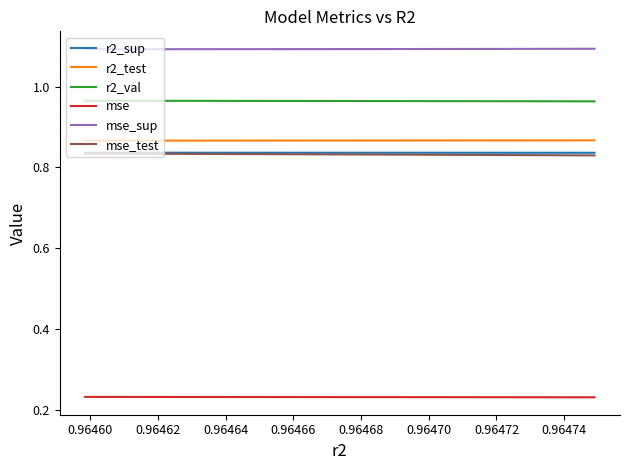

Which series has the largest total across all categories?

mse_sup